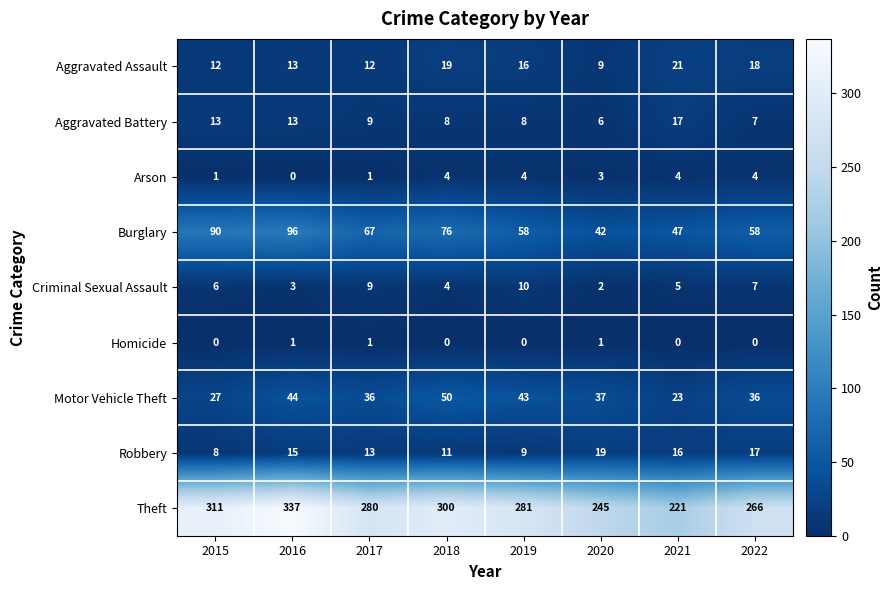

List the series in order of their peak value, lowest first.

Homicide, Arson, Criminal Sexual Assault, Aggravated Battery, Robbery, Aggravated Assault, Motor Vehicle Theft, Burglary, Theft